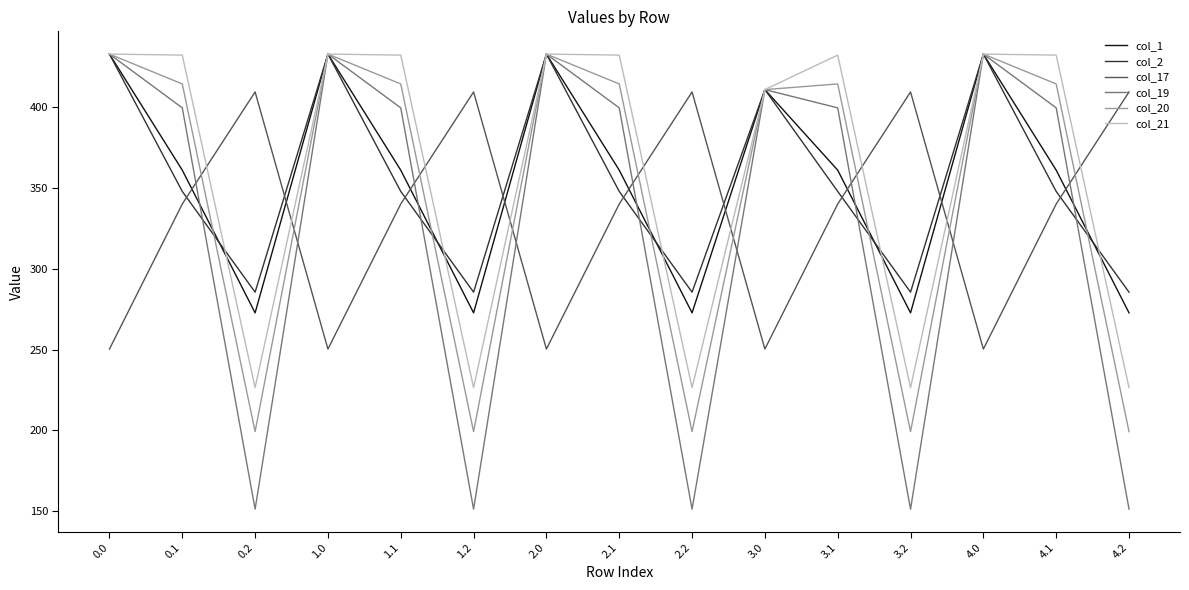

True or false: col_20 has a value of 84.0 at 2.2.

False